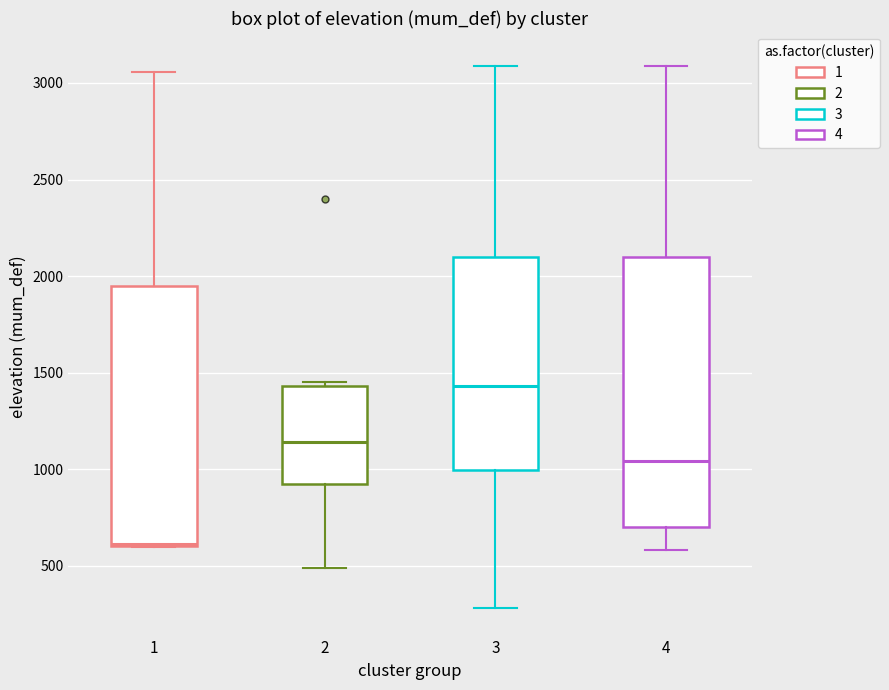

Which box is the tallest, from its lower edge to its upper edge?

4